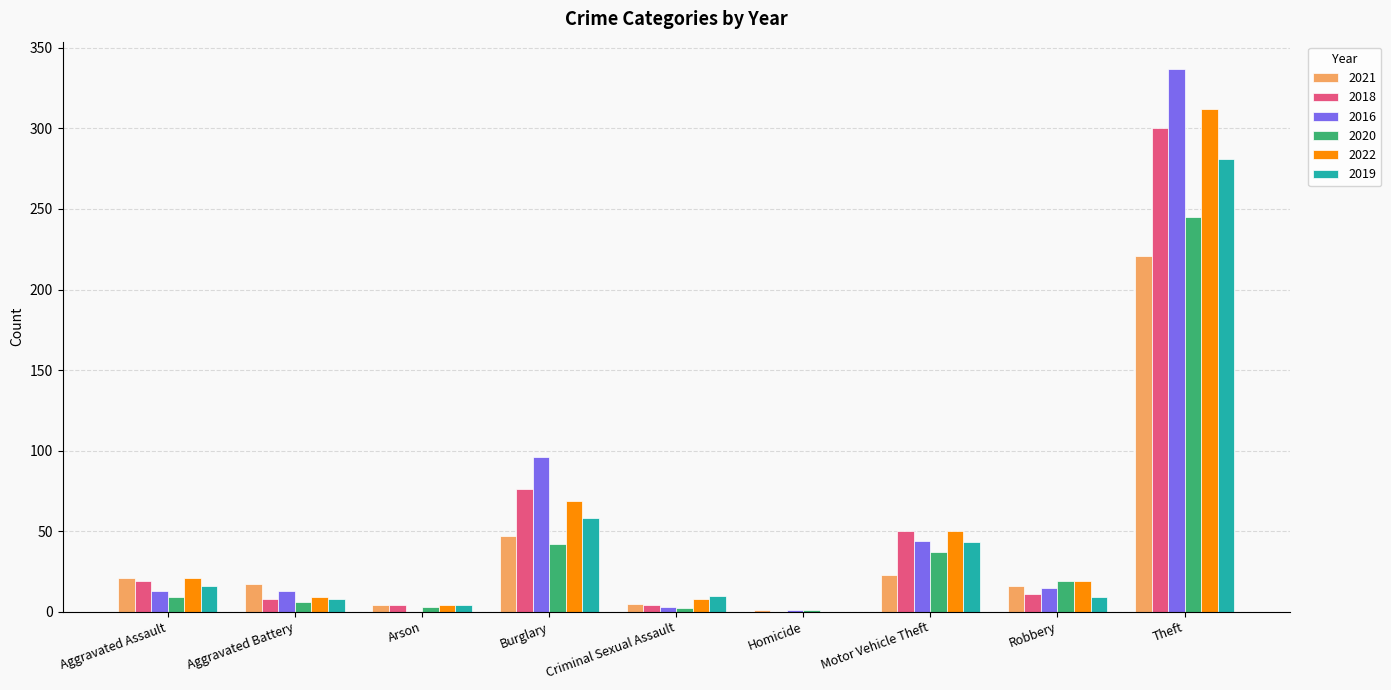

Where is 2020 nearest to the value 123?

Burglary